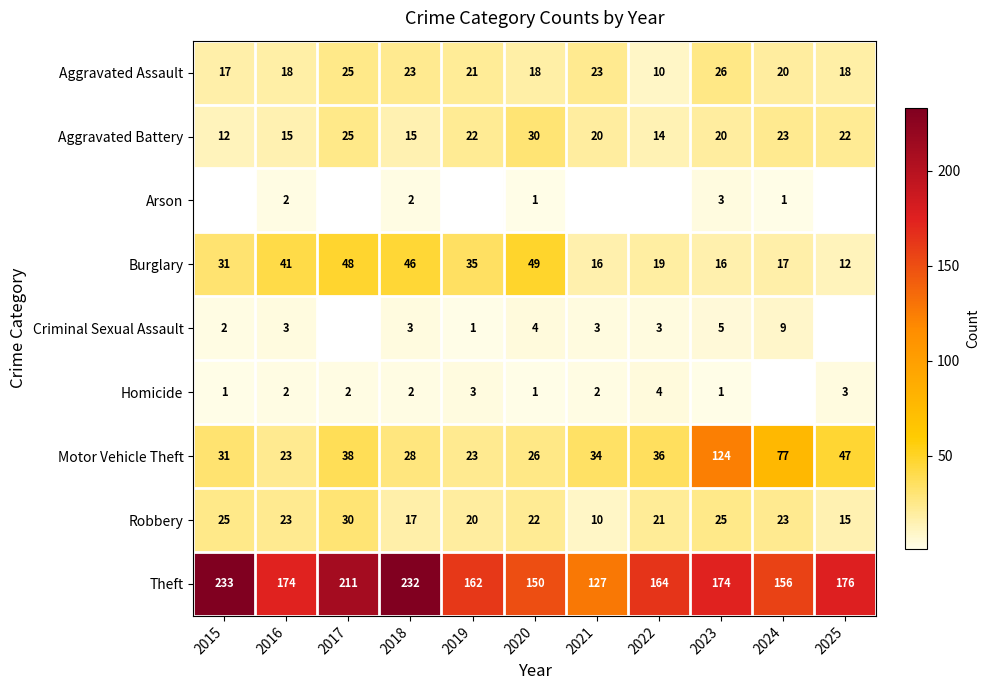

At which label does Burglary reach its peak?

2020